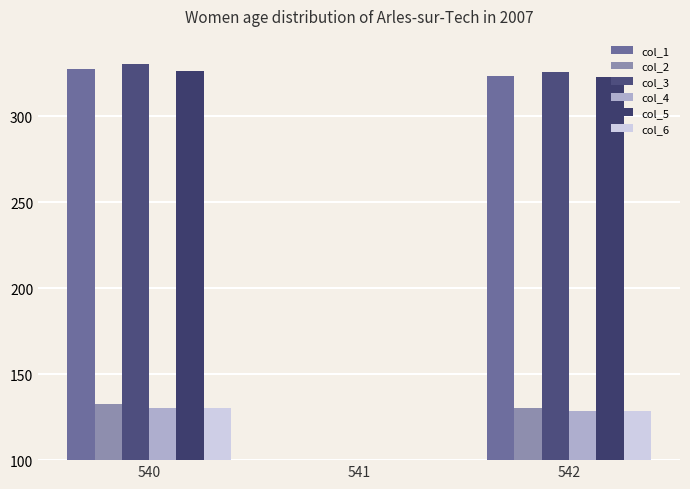

Between 541 and 542, which series saw the biggest shift?

col_3